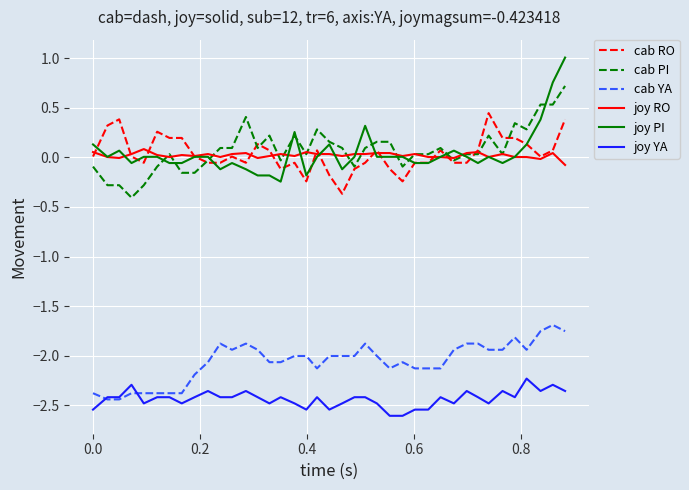

True or false: cab PI and cab YA cross at least once.

False